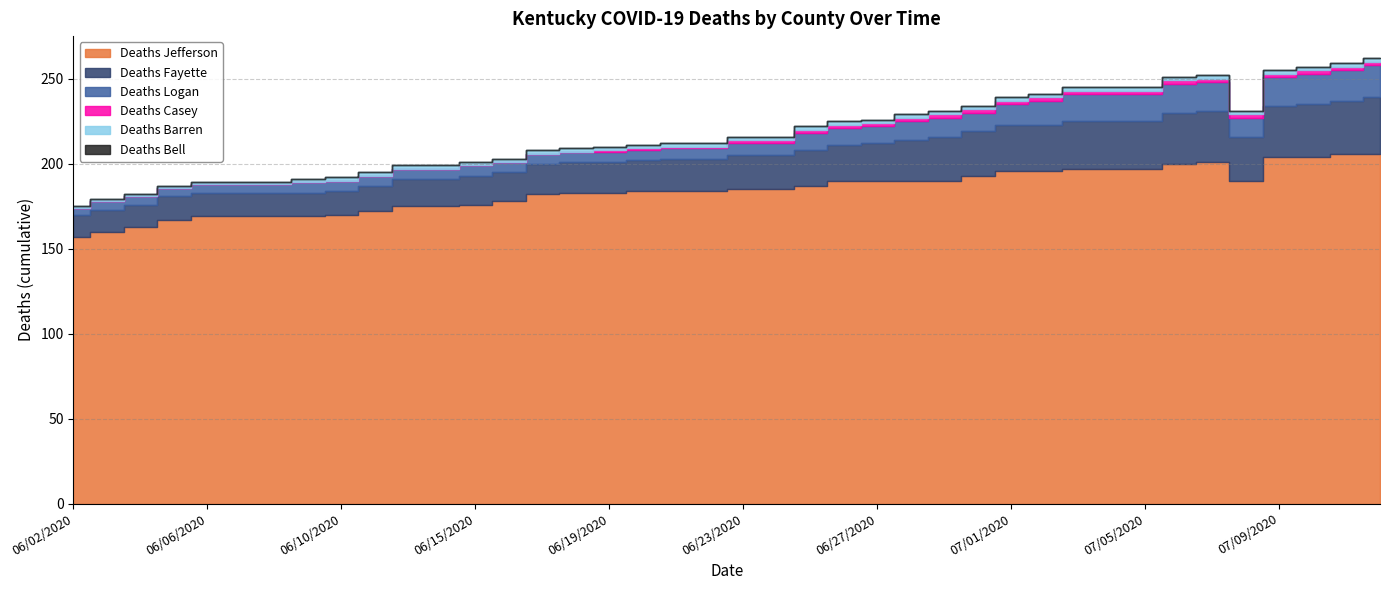

The value of Deaths Jefferson at 06/10/2020 is 170. True or false?

True